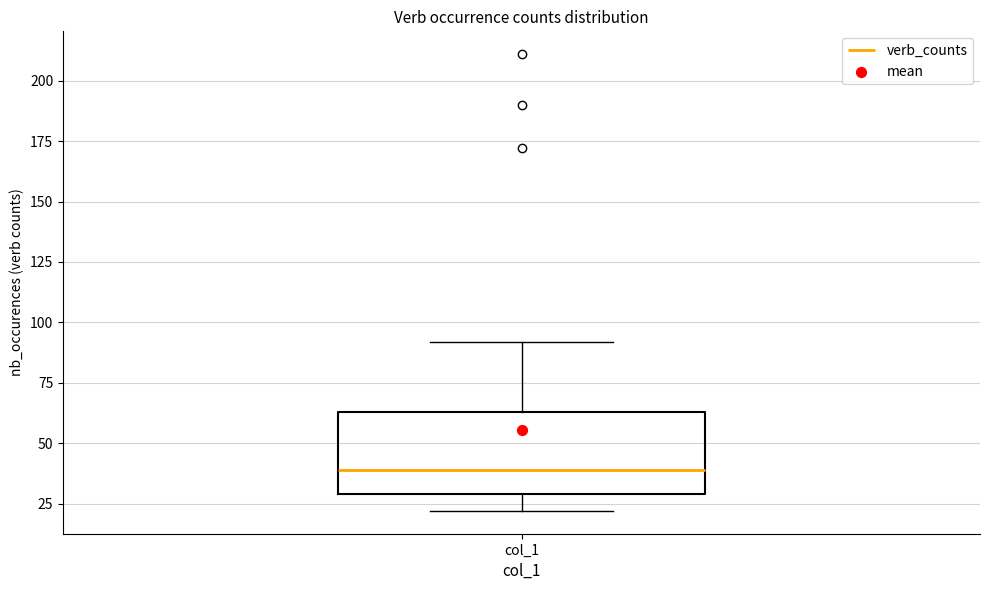

Read this box plot against the y-axis: the position of the median line, the range covered by the box, and the ends of both whiskers. The values are not printed on the chart, so give them approximately, as read against the axis.

median 40, box 30 to 65, whiskers 20 to 90